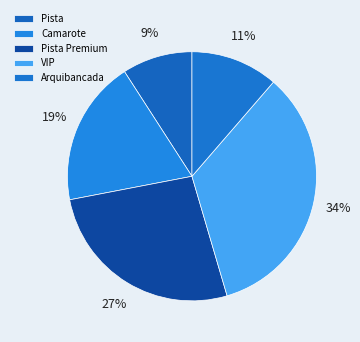

To the nearest percent, what is the combined percentage of Pista Premium and Arquibancada?

38%